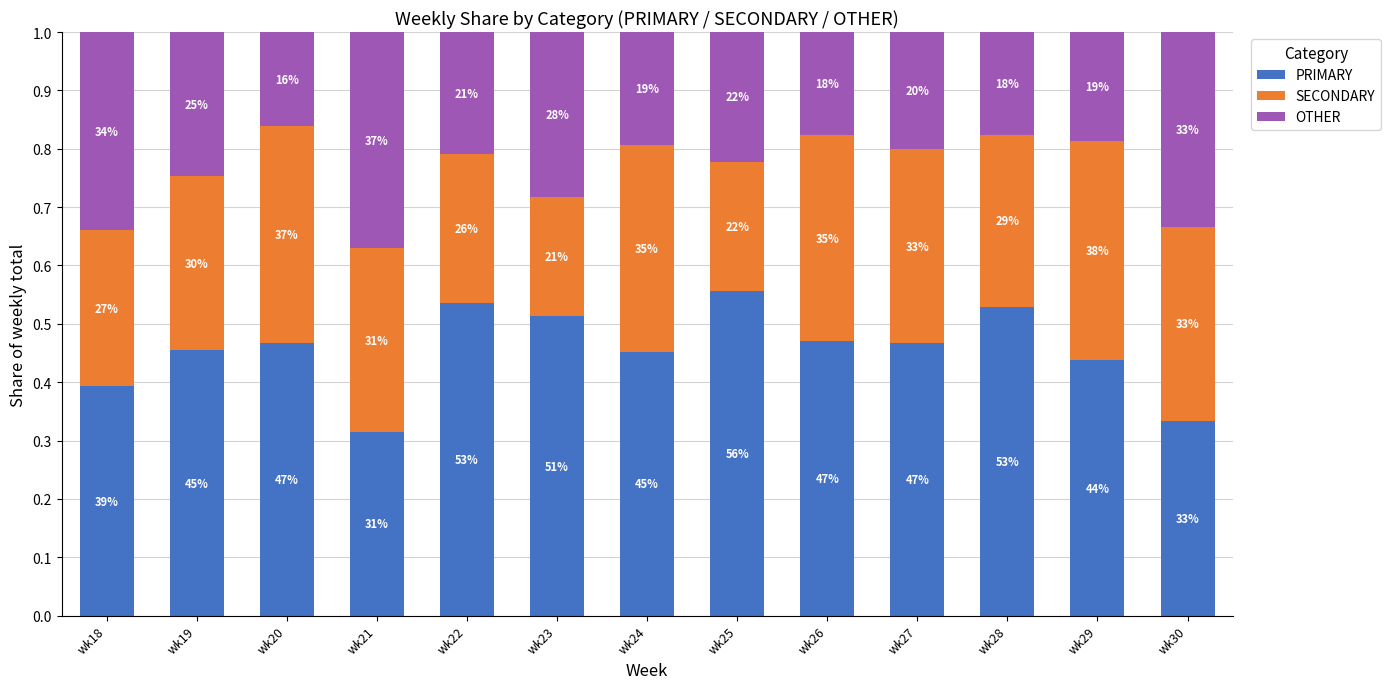

What are all the series names shown in the legend?

PRIMARY, SECONDARY, OTHER